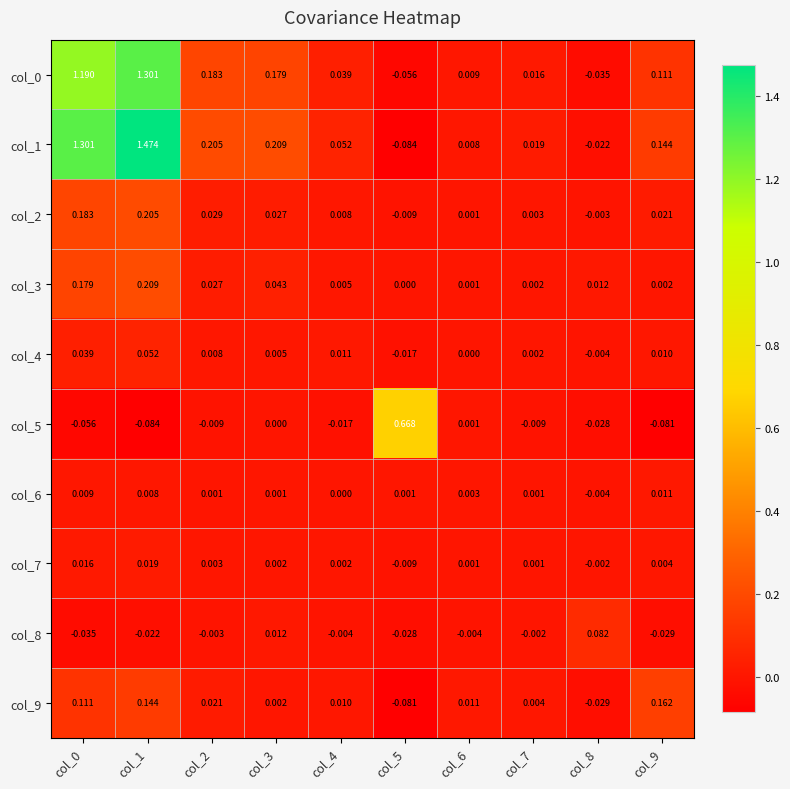

At how many categories does at least one series exceed 0?

10